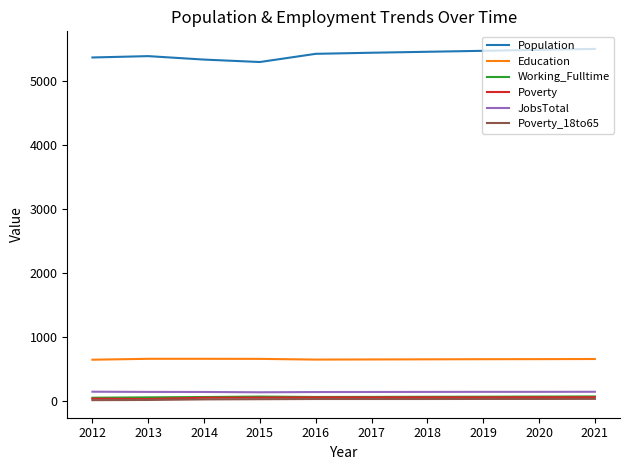

Which series has the largest total across all categories?

Population